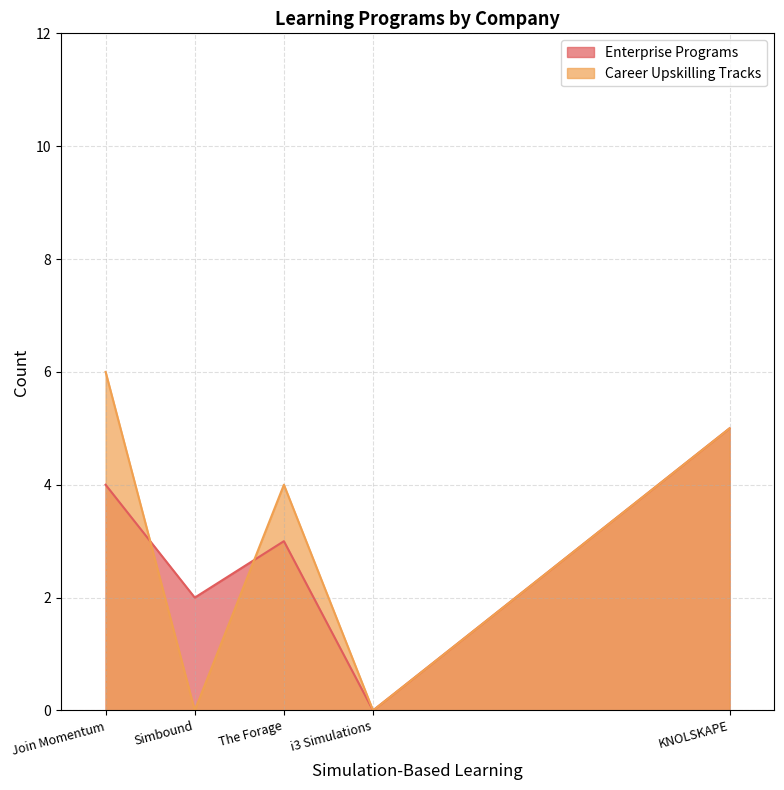

List the series in order of their peak value, highest first.

Career Upskilling Tracks, Enterprise Programs